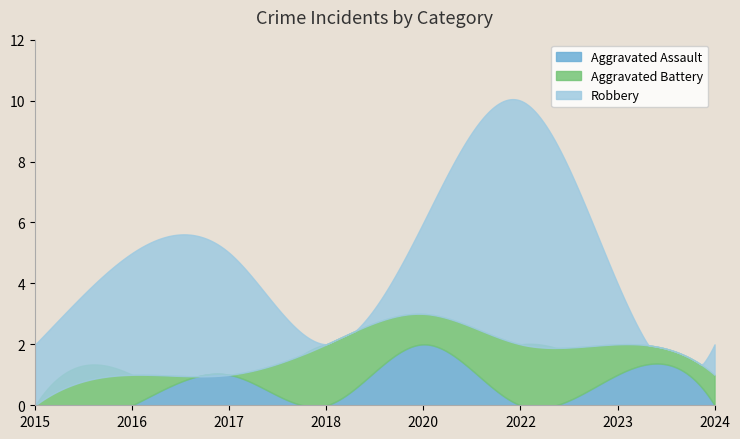

In Aggravated Battery, how many points are higher than both neighbors (excluding endpoints)?

3